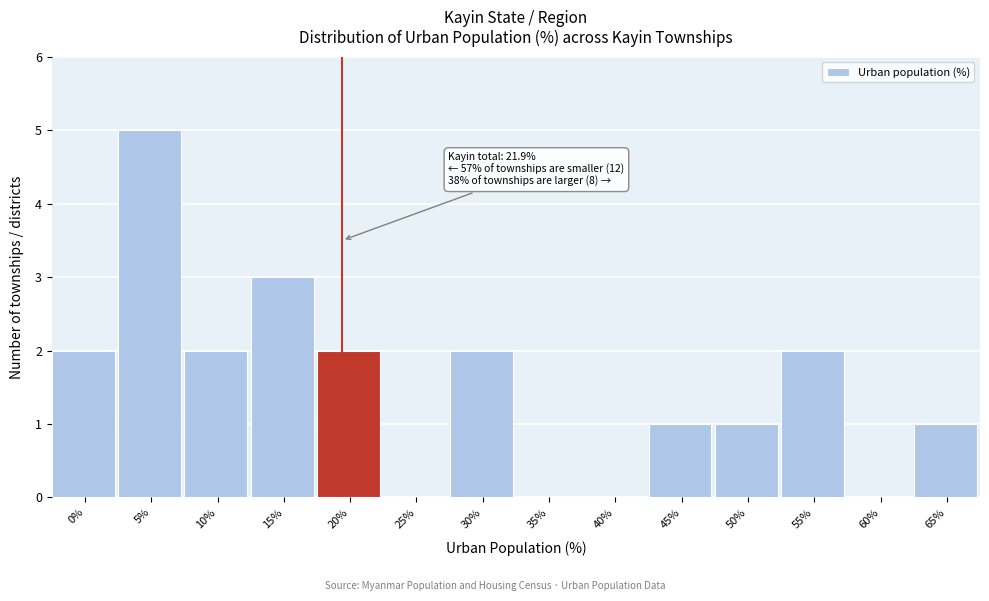

Reading left to right, what are all the values shown in this chart?

0%=2	5%=5	10%=2	15%=3	20%=2	25%=0	30%=2	35%=0	40%=0	45%=1	50%=1	55%=2	60%=0	65%=1